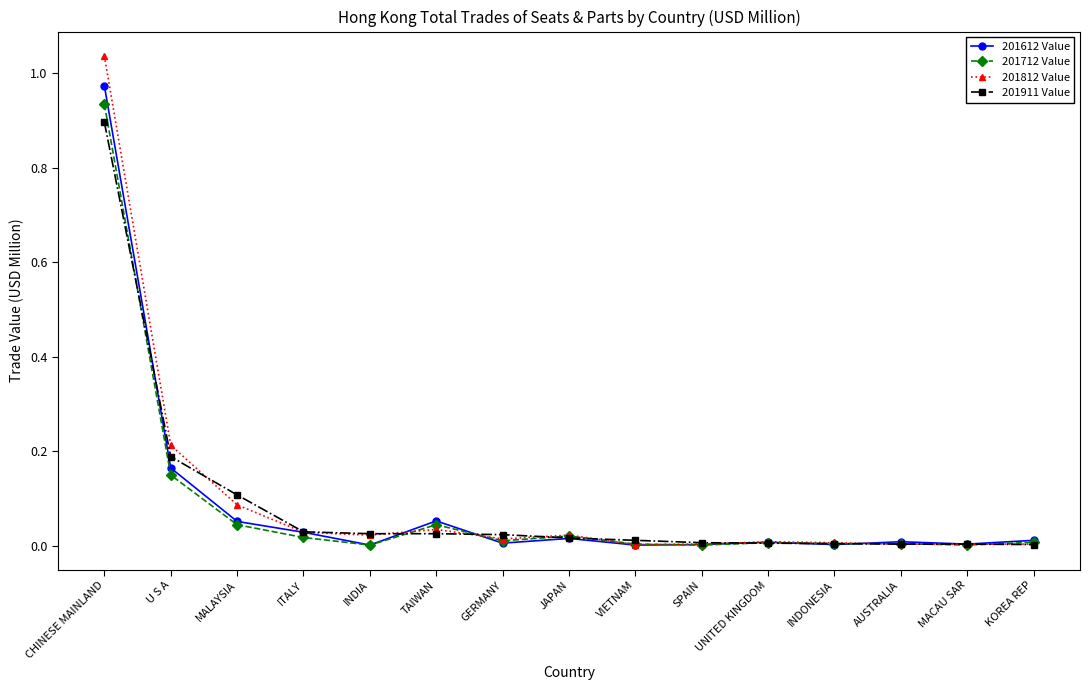

Is it true that 201612 Value equals 0.0 at AUSTRALIA?

True